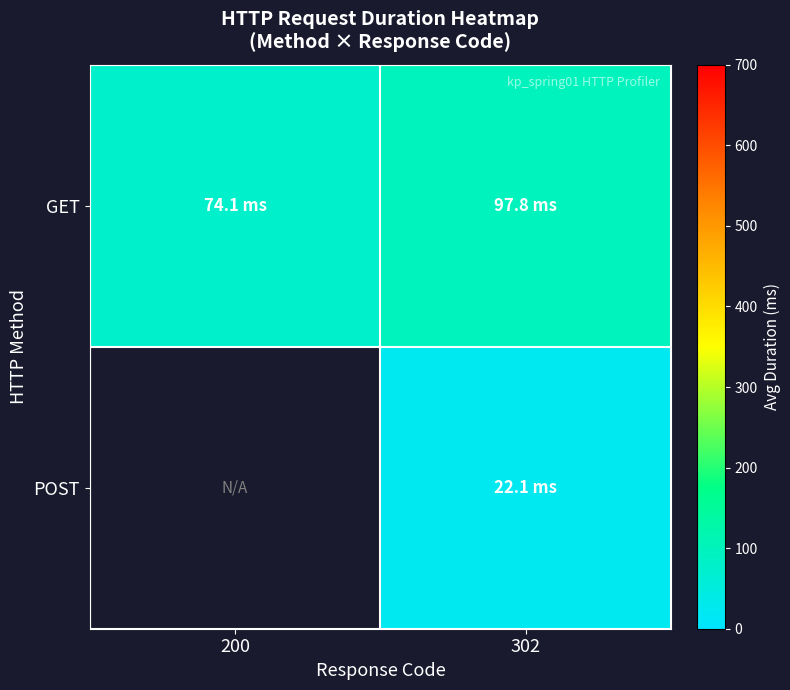

Which series has the largest total across all categories?

GET